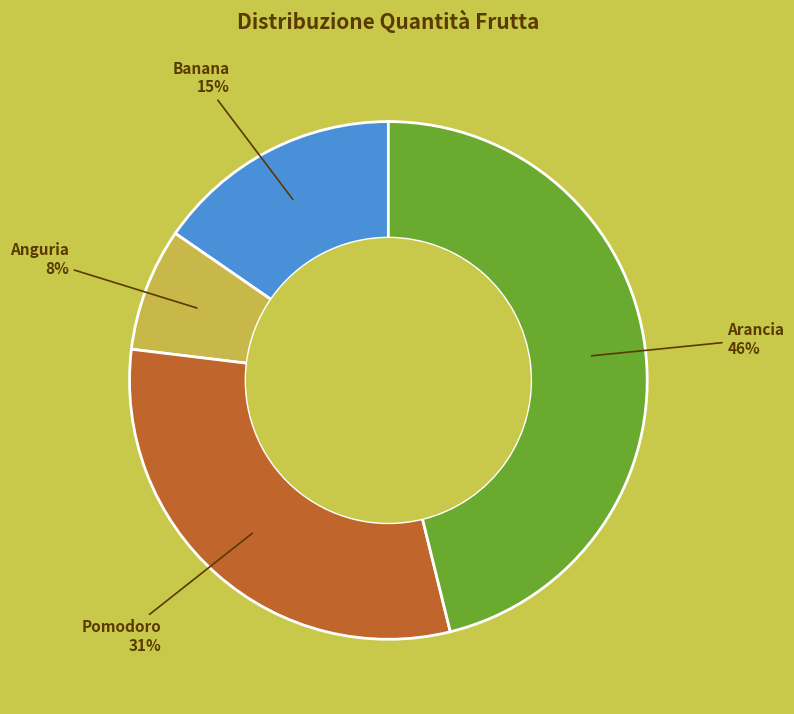

Is the sum of Anguria and Banana greater than half?

No